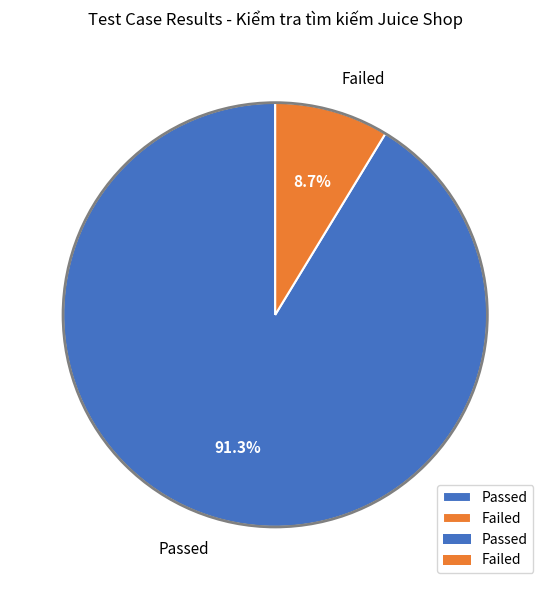

Does any single category account for the majority?

Yes